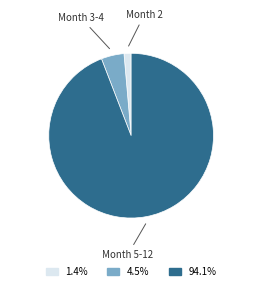

Does any single category account for the majority?

Yes